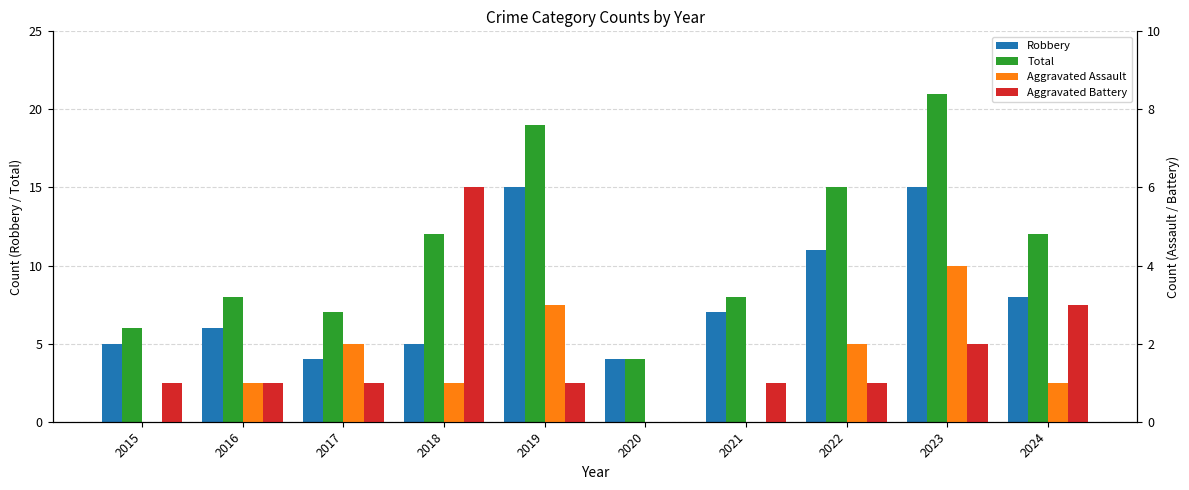

Is it true that Aggravated Battery equals 1 at 2017?

True